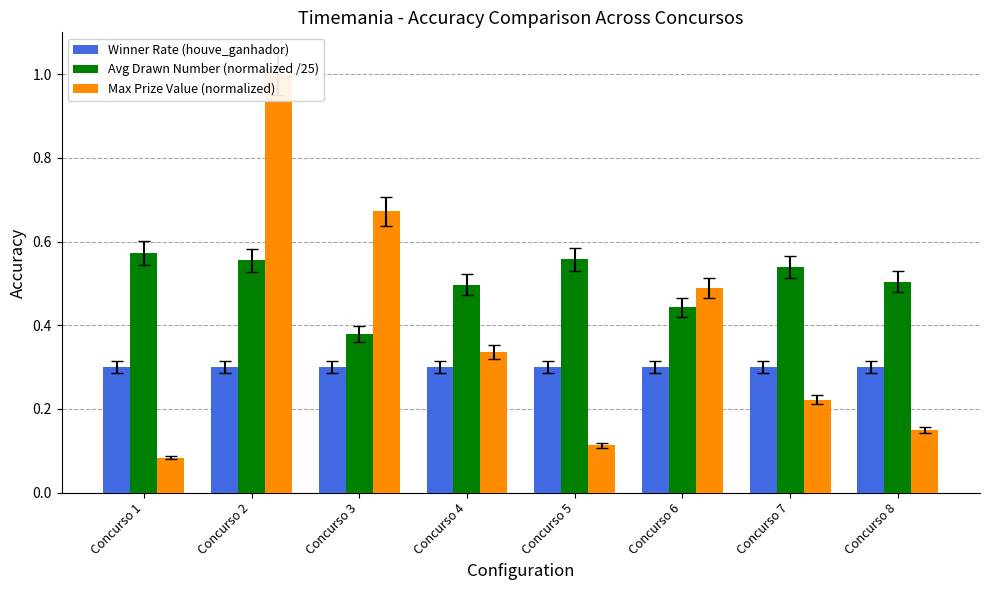

Reading right to left, list all the values displayed in this chart.

Winner Rate (houve_ganhador): 0.3	0.3	0.3	0.3	0.3	0.3	0.3	0.3
Avg Drawn Number (normalized /25): 0.5	0.5	0.4	0.6	0.5	0.4	0.6	0.6
Max Prize Value (normalized): 0.2	0.2	0.5	0.1	0.3	0.7	1.0	0.1